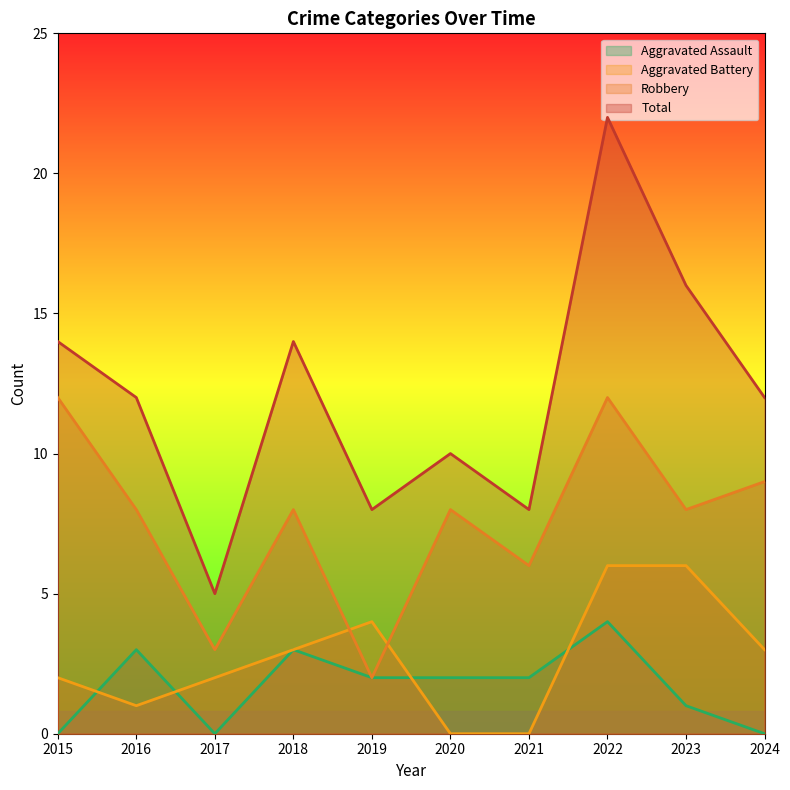

At how many categories does at least one series exceed 11?

6